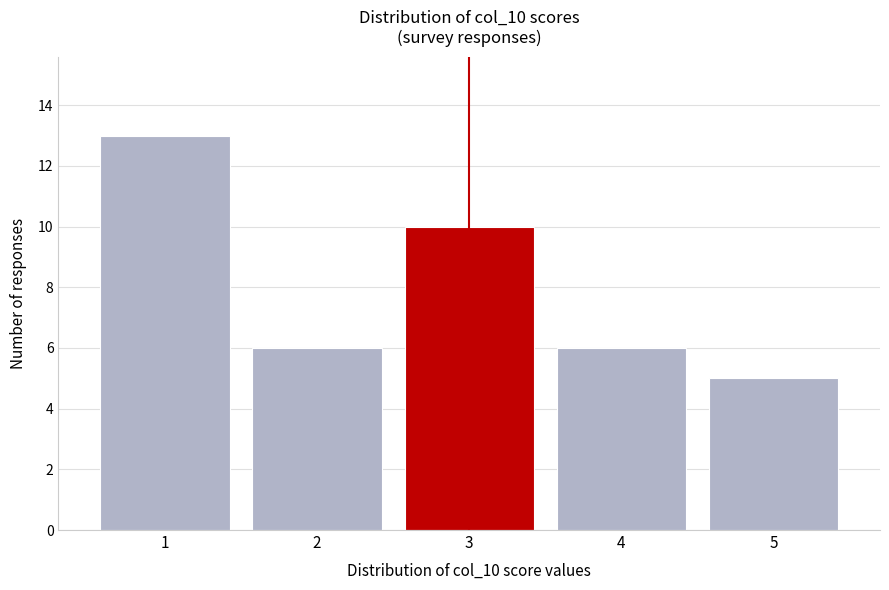

Reading left to right, transcribe this chart: for each bar, give the range it covers on the x-axis and its height. The values are not printed on the chart, so give them approximately, as read against the axis.

0.5 to 1.5: 13
1.5 to 2.5: 6
2.5 to 3.5: 10
3.5 to 4.5: 6
4.5 to 5.5: 5